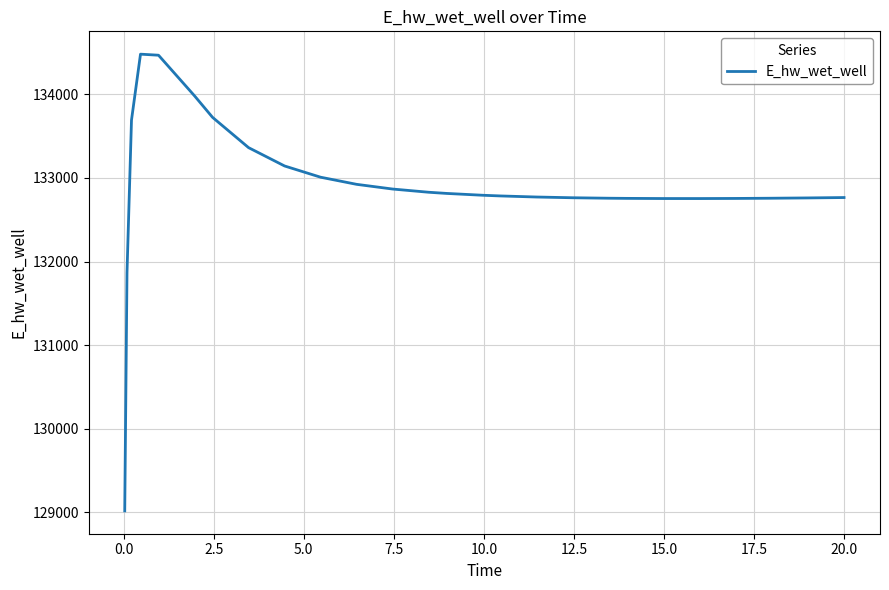

What is the smallest value displayed?

129015.7